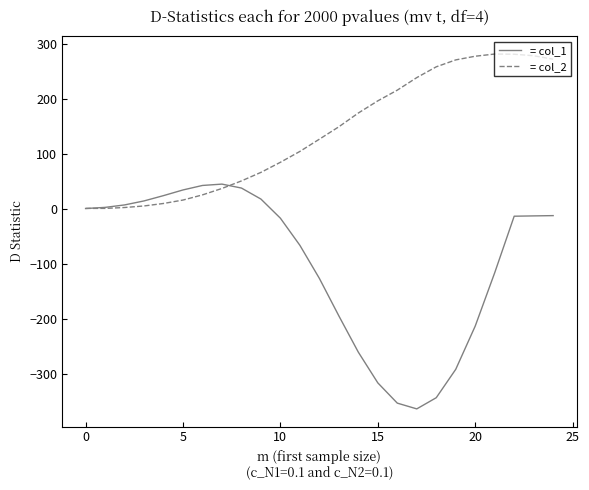

What is the smallest value displayed?

-363.0